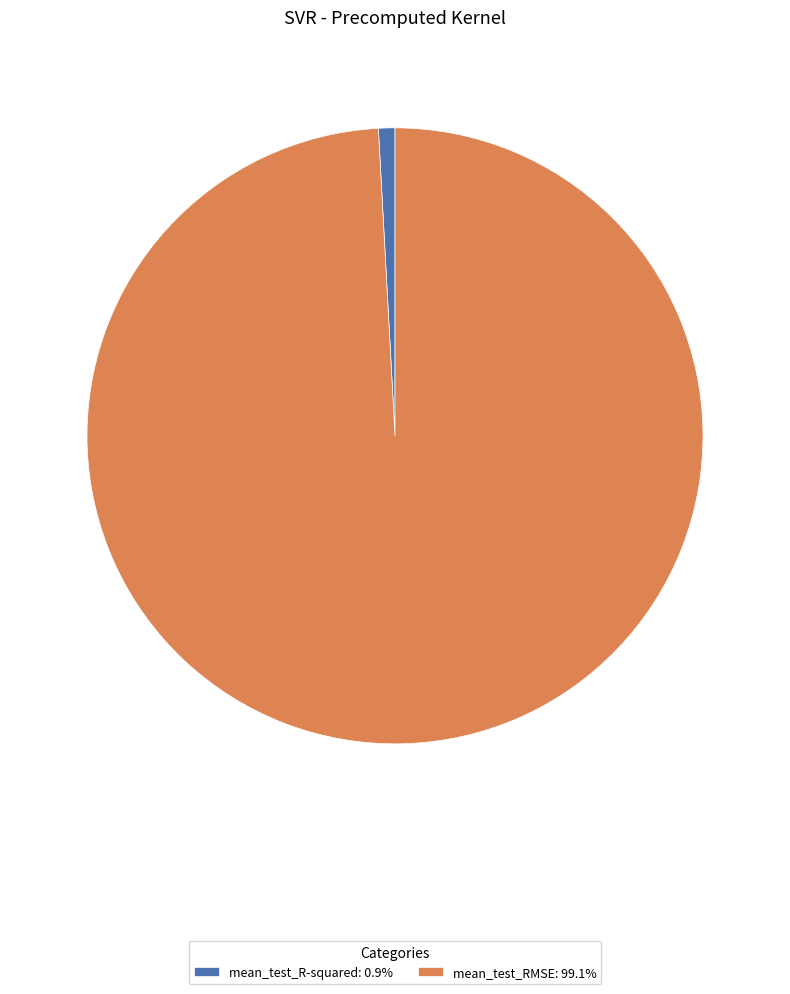

Rank the categories by value from highest to lowest.

mean_test_RMSE, mean_test_R-squared